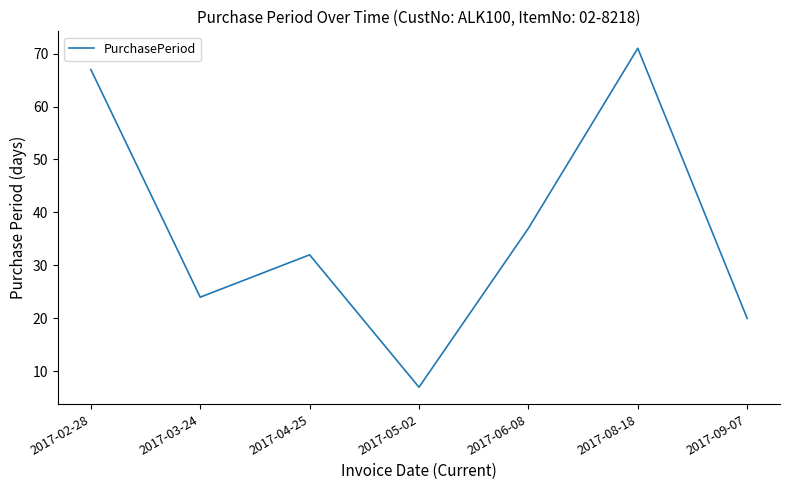

Read the value at 2017-09-07.

20